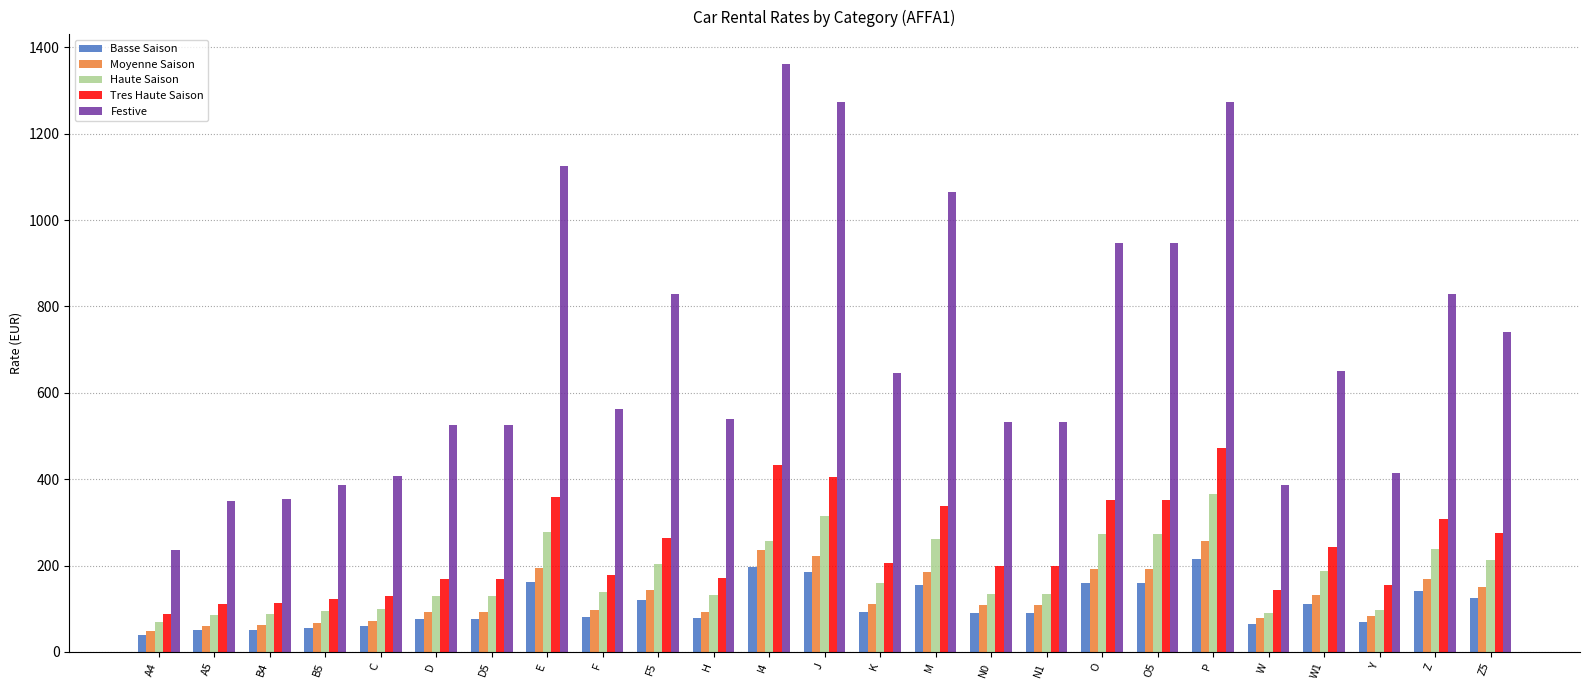

What is the label of the 13th bar from the right?

J